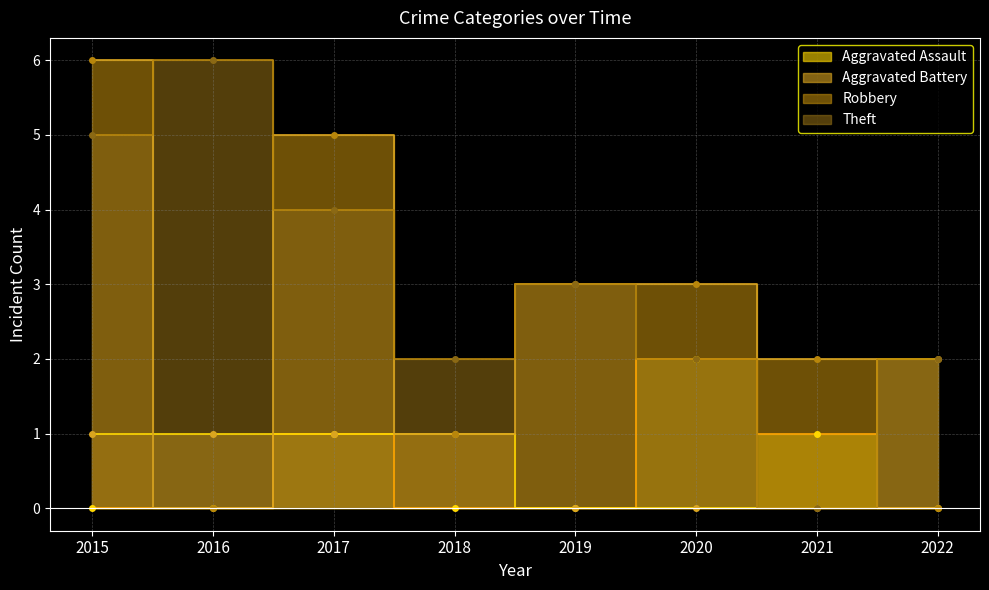

At which category is the sum across all series the highest?

2015